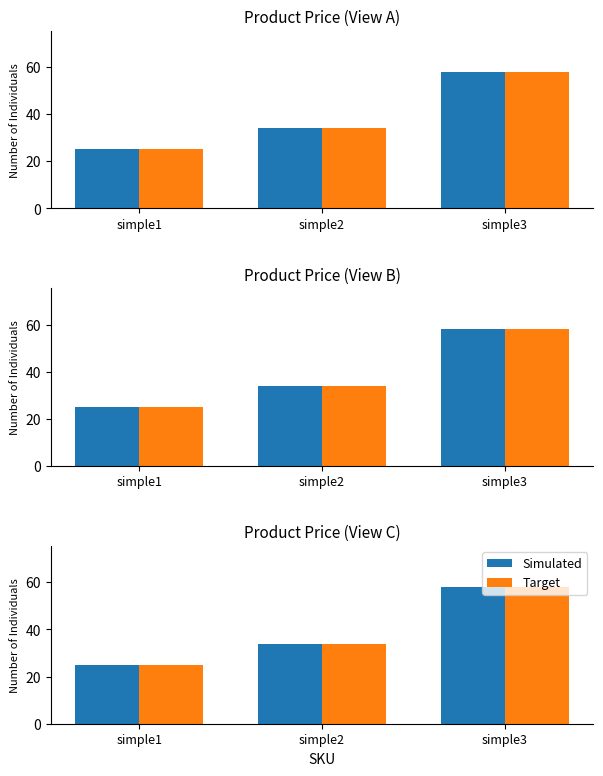

At how many categories does at least one series exceed 41?

1